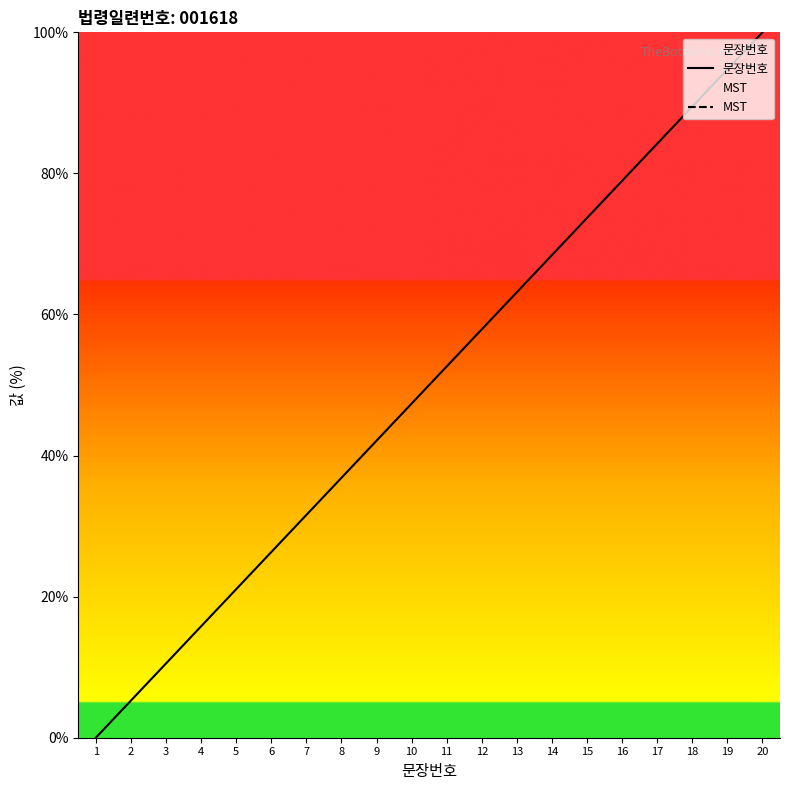

List the series in order of their peak value, highest first.

문장번호, MST